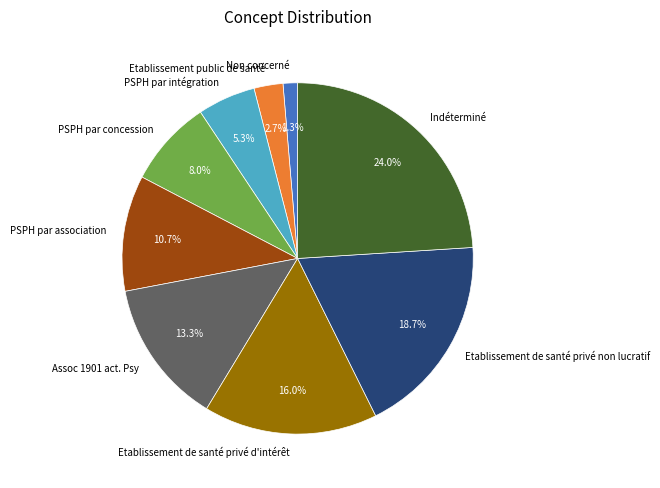

Which has a higher value, Etablissement de santé privé non lucratif or PSPH par concession?

Etablissement de santé privé non lucratif